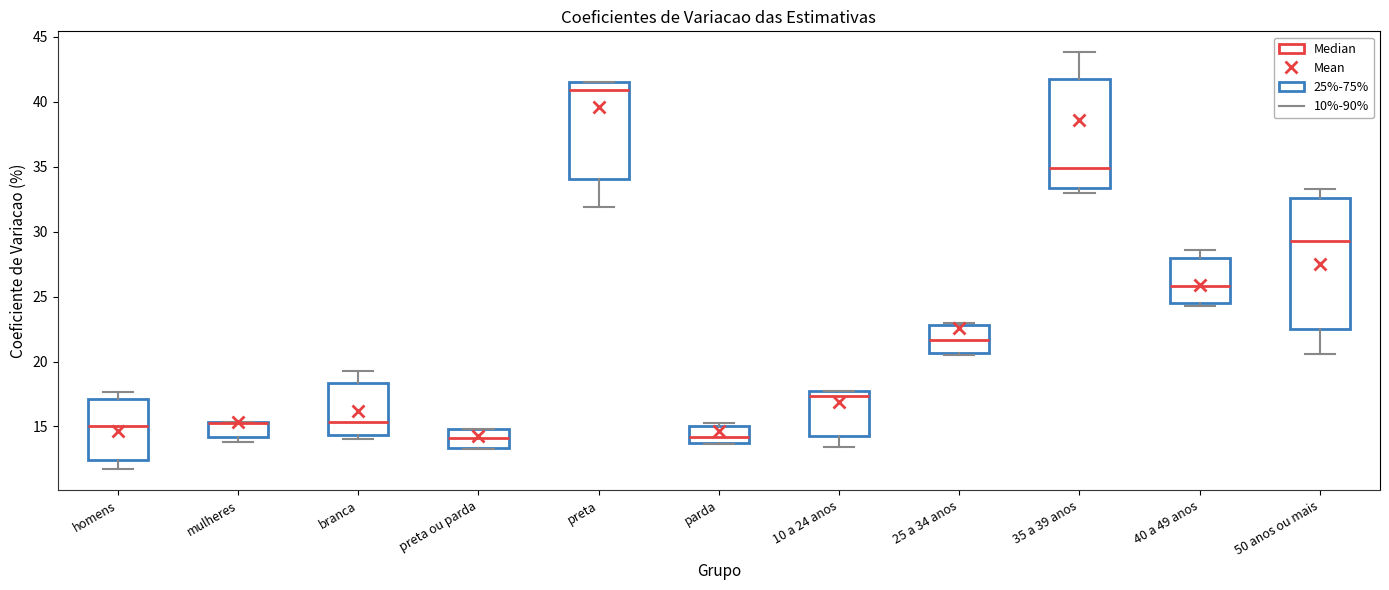

Where does the upper whisker of the box for 35 a 39 anos end on the y-axis? The values are not printed on the chart, so give them approximately, as read against the axis.

44.0